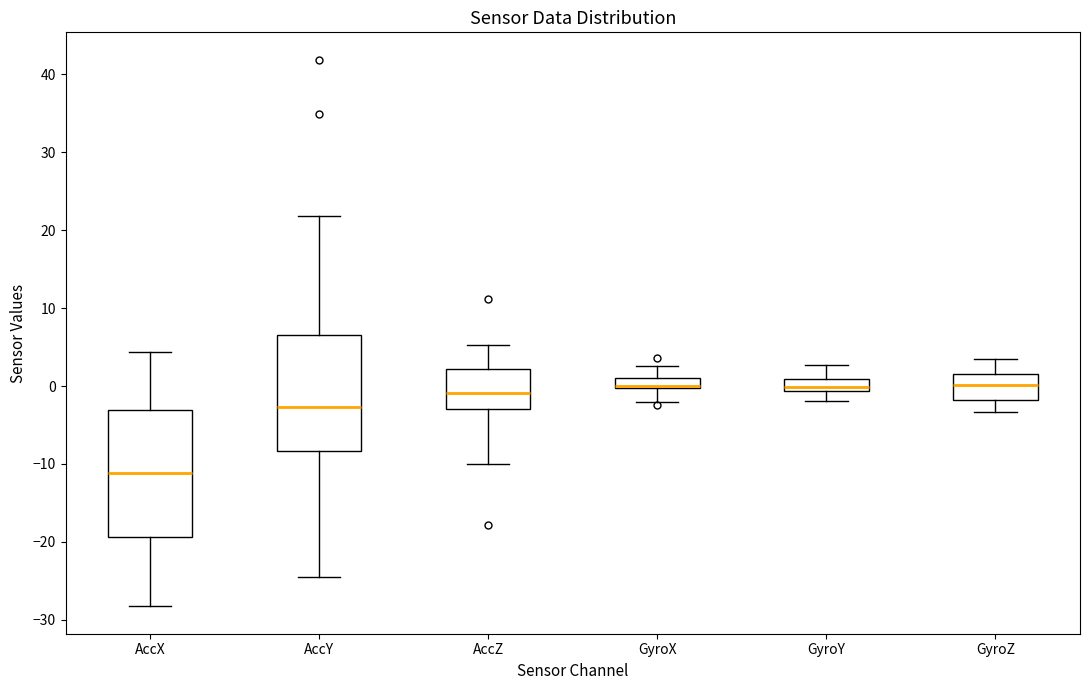

Where does the median line of the box for GyroY sit on the y-axis? The values are not printed on the chart, so give them approximately, as read against the axis.

0